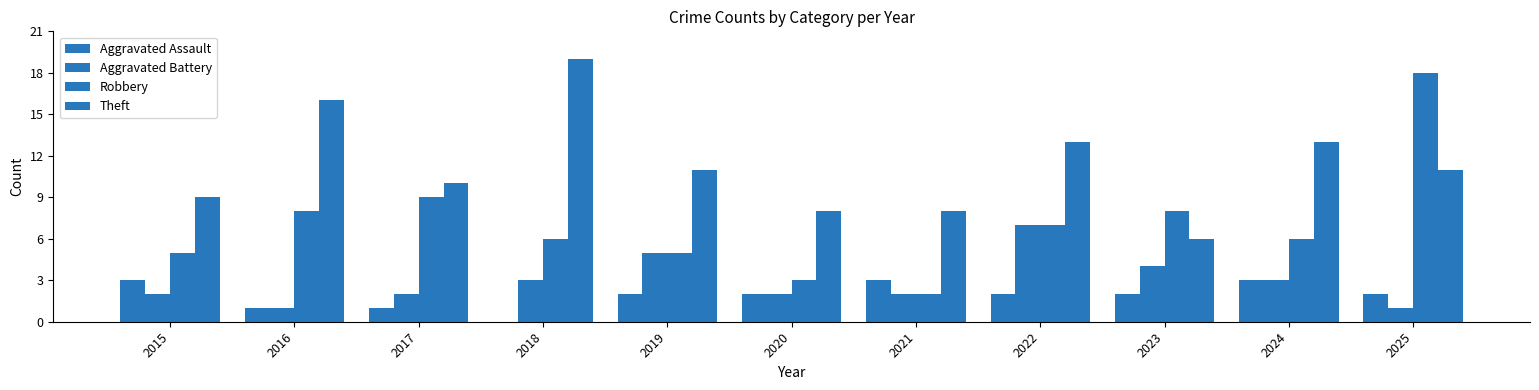

True or false: Theft has a value of 13 at 2021.

False